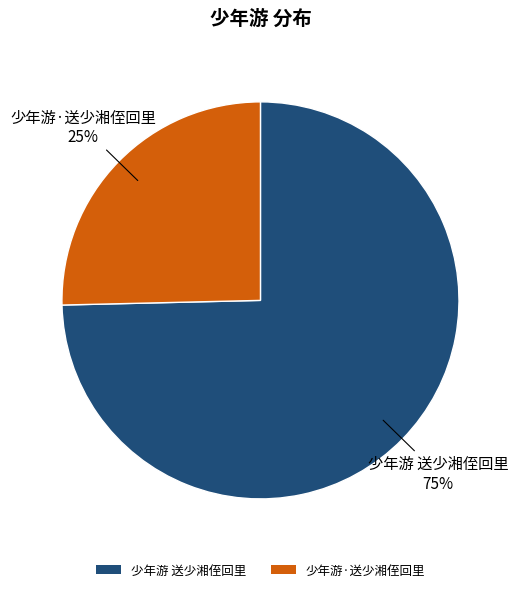

Count the number of slices in the pie.

2